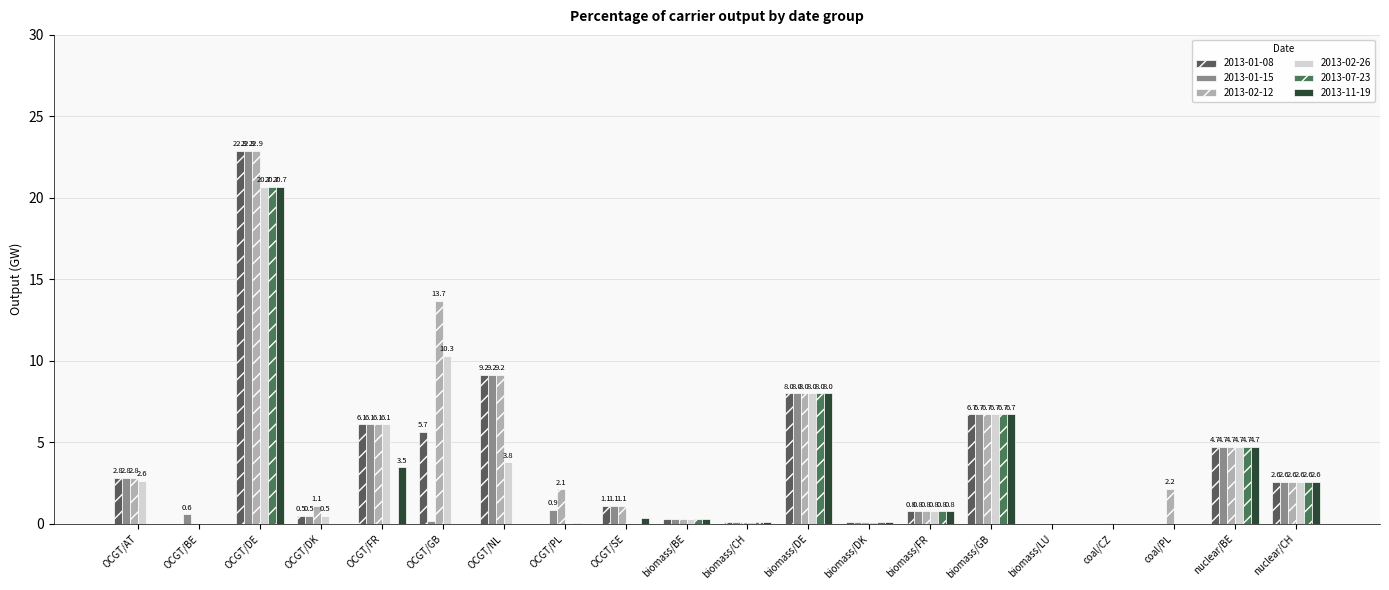

What is the average value of the 2013-02-12 series?

4.2